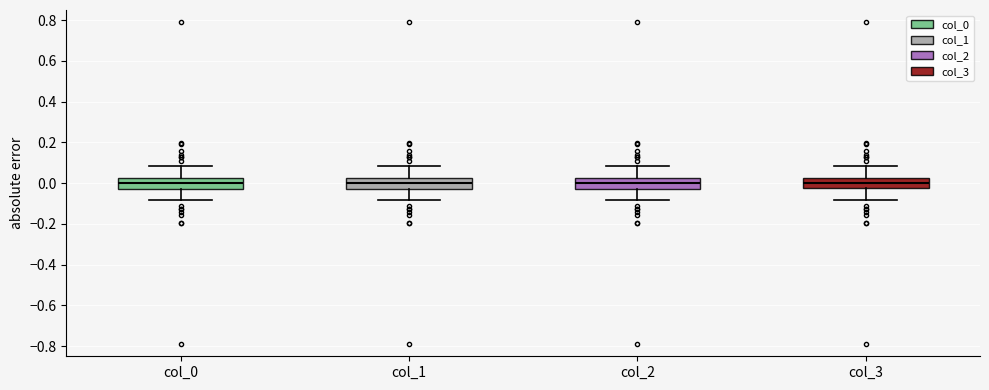

Reading left to right, transcribe this box plot: for each box, give where its median line is, the range the box spans, and where its two whiskers end, as read against the y-axis. The values are not printed on the chart, so give them approximately, as read against the axis.

col_0: median 0.00, box -0.02 to 0.02, whiskers -0.08 to 0.08
col_1: median 0.00, box -0.02 to 0.02, whiskers -0.08 to 0.08
col_2: median 0.00, box -0.02 to 0.02, whiskers -0.08 to 0.08
col_3: median 0.00, box -0.02 to 0.02, whiskers -0.08 to 0.08